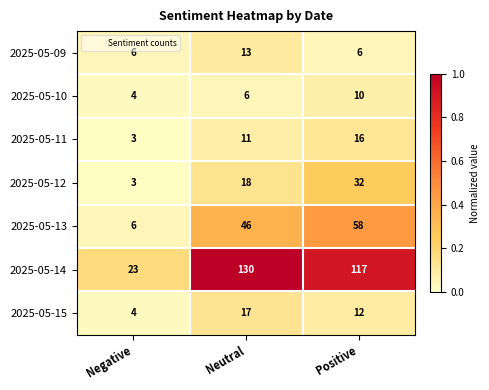

What is the spread (max minus min) of values at Positive?

111